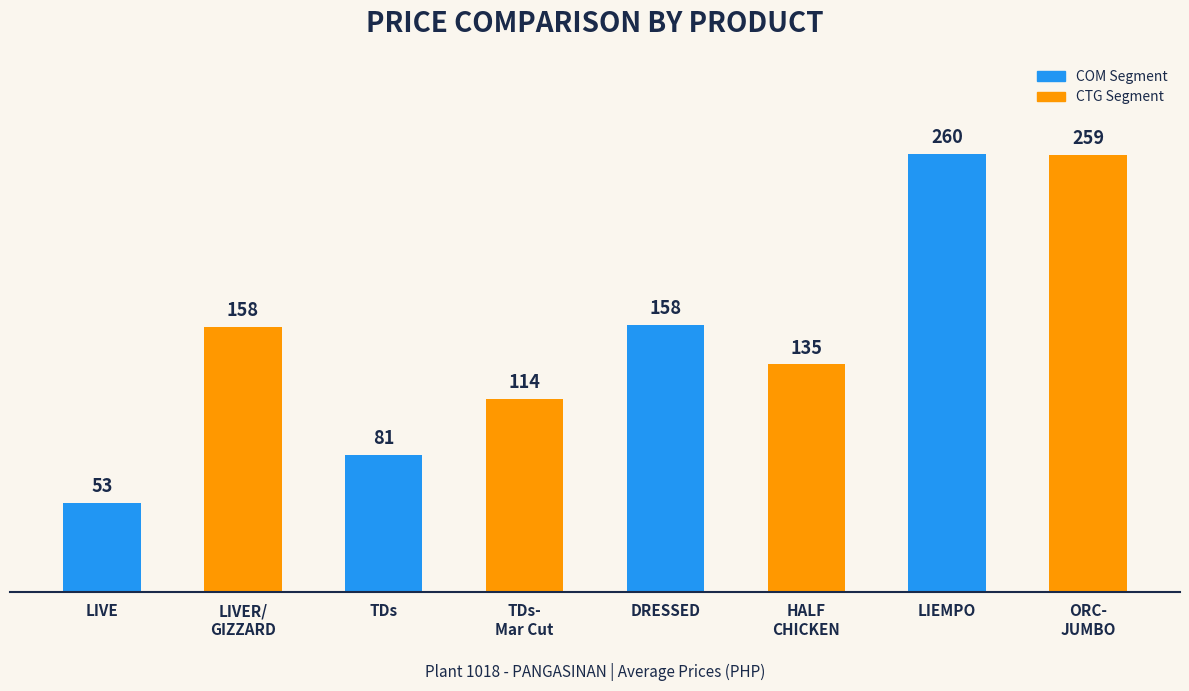

What is the label of the 7th bar from the left?

LIEMPO